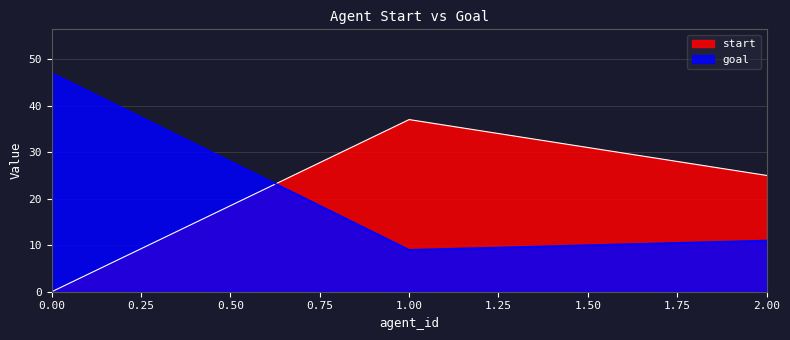

Which series has the largest total across all categories?

goal